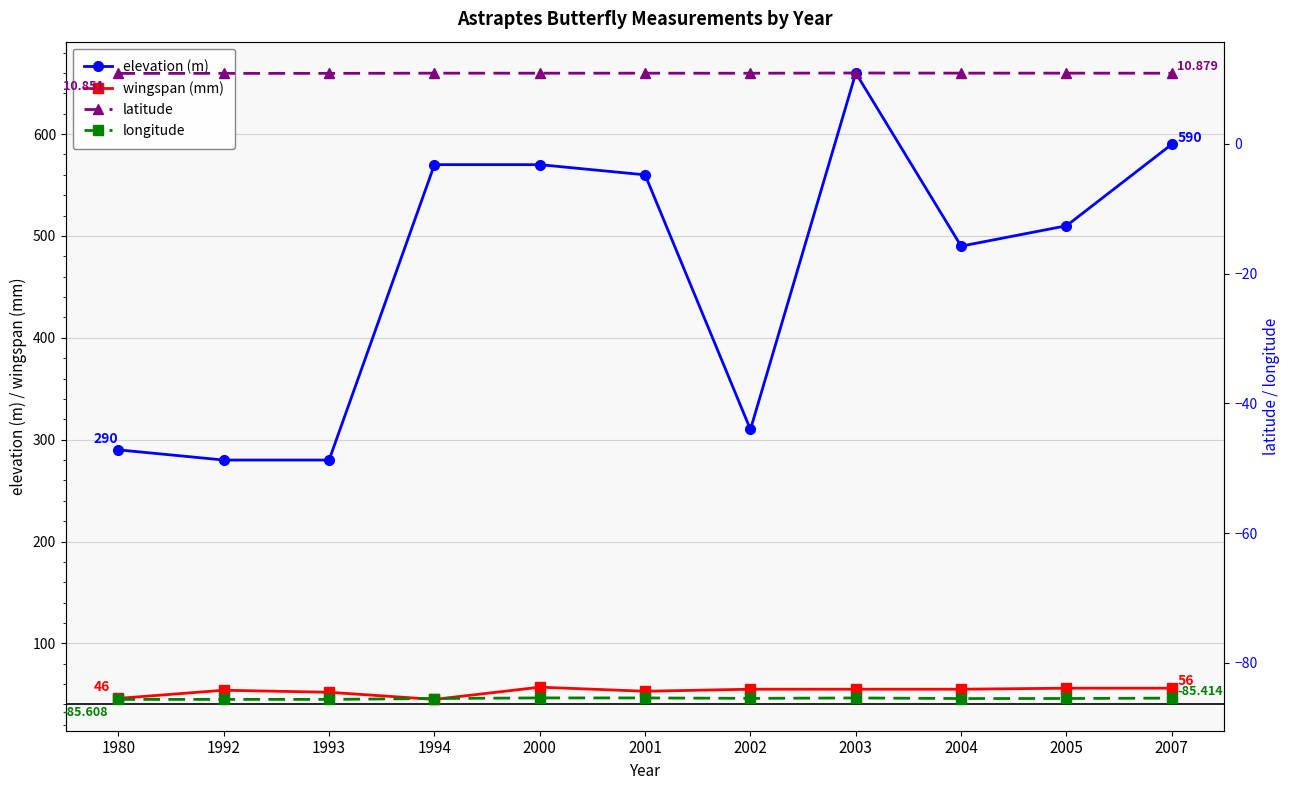

At how many categories does at least one series exceed 638?

1